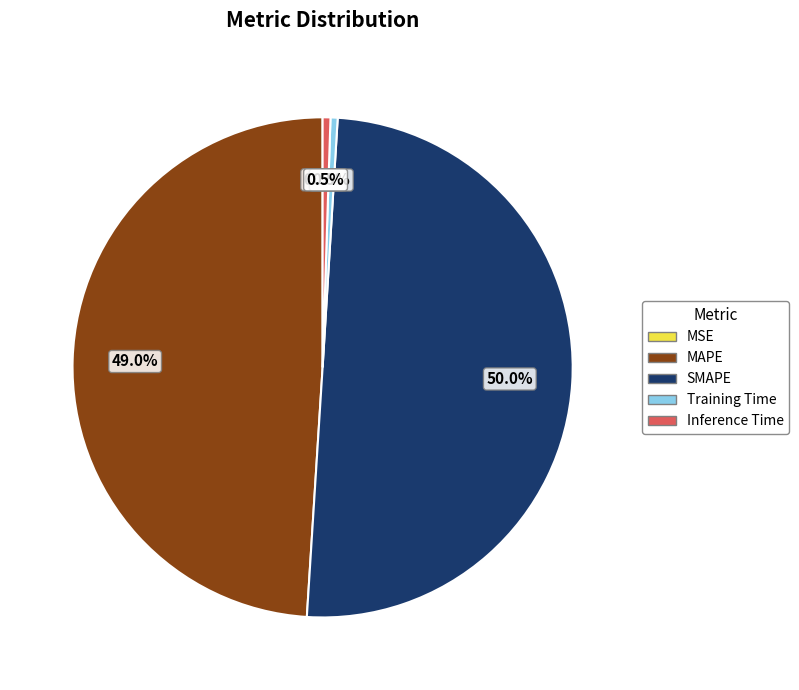

To the nearest percent, what percentage of the pie is SMAPE?

50%